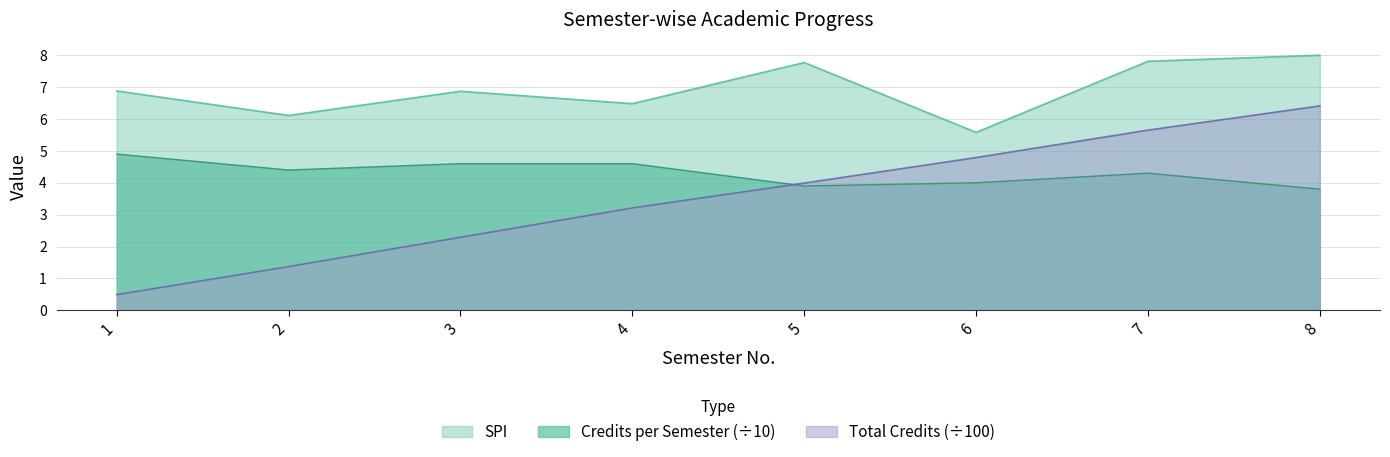

What is the smallest value displayed?

0.5